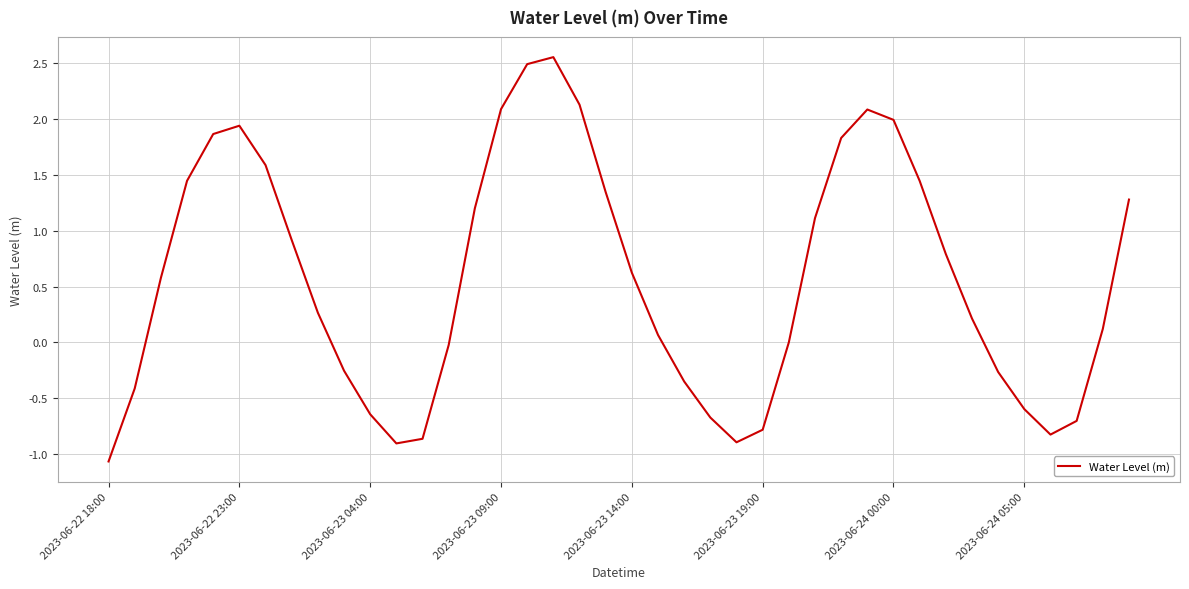

What is the minimum value shown in the chart?

-1.1